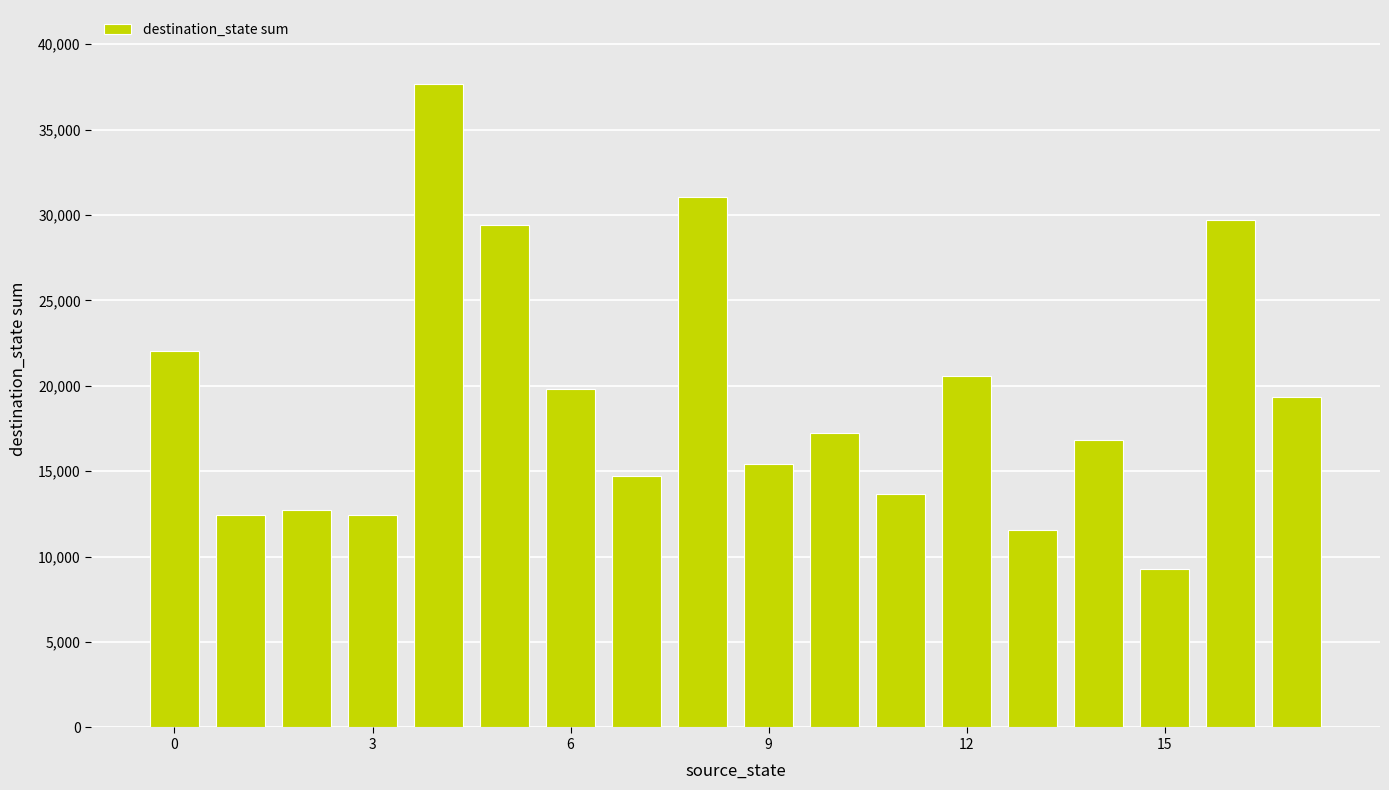

What is the greatest value displayed?

37650